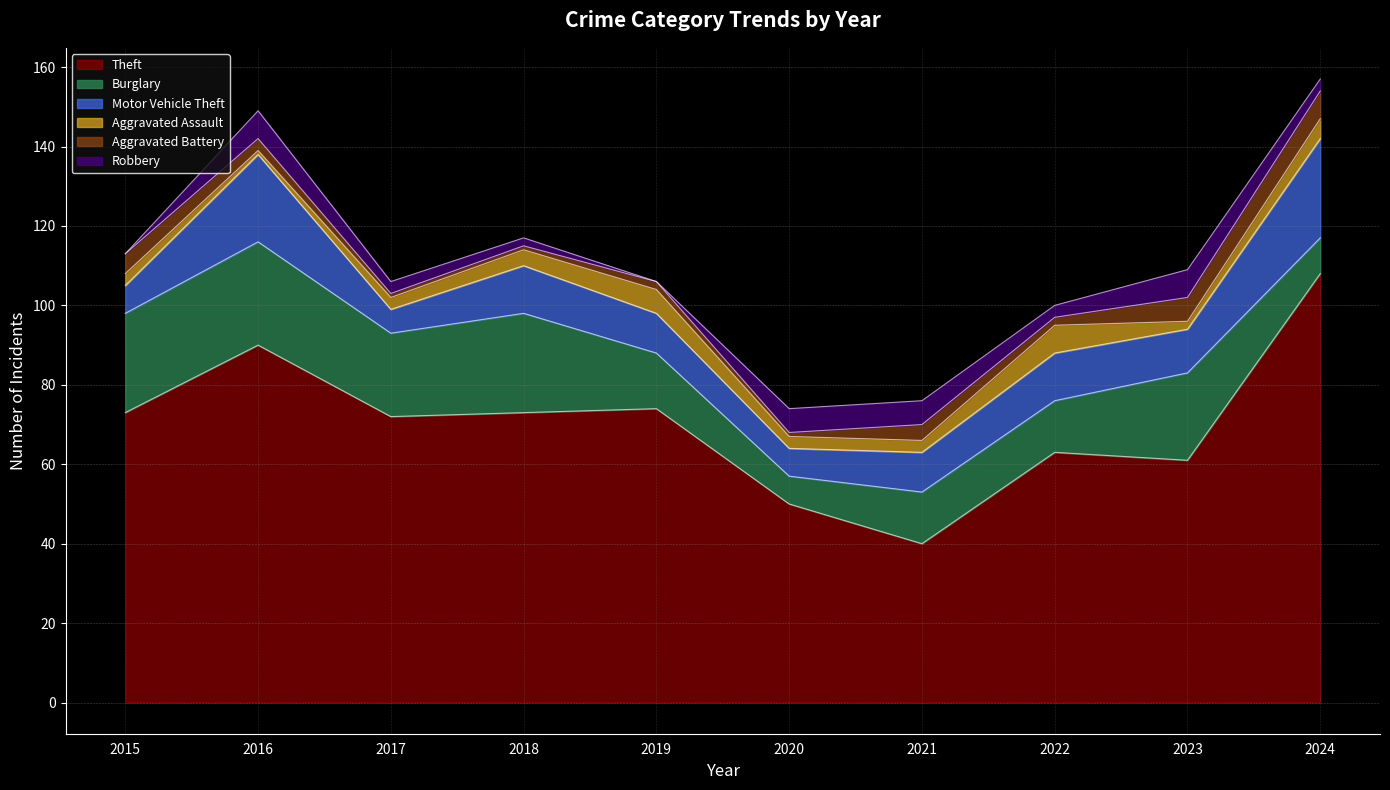

Count the Robbery values in the range 2 to 6.

6